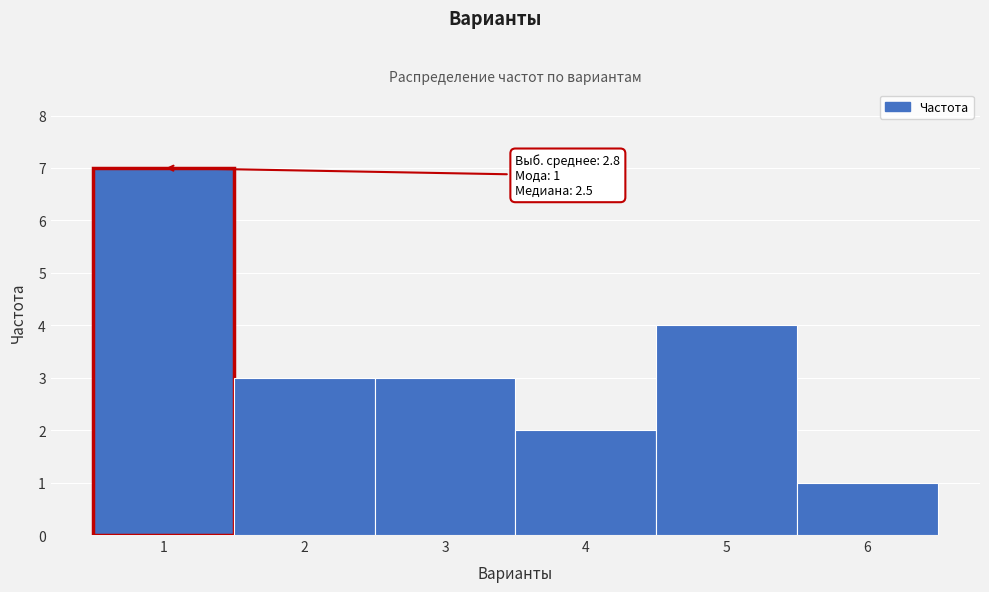

Which range on the x-axis has the tallest bar?

0.5 to 1.5